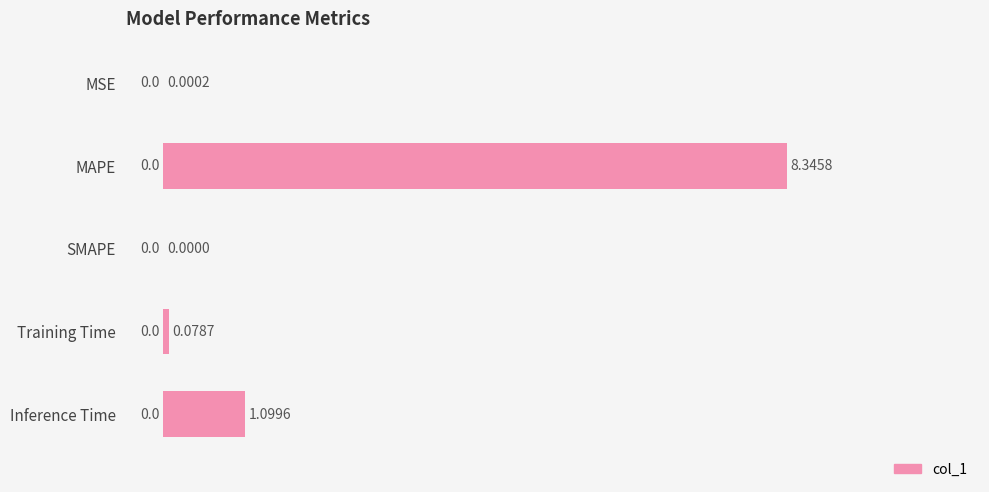

Which label corresponds to the largest value in the chart?

MAPE